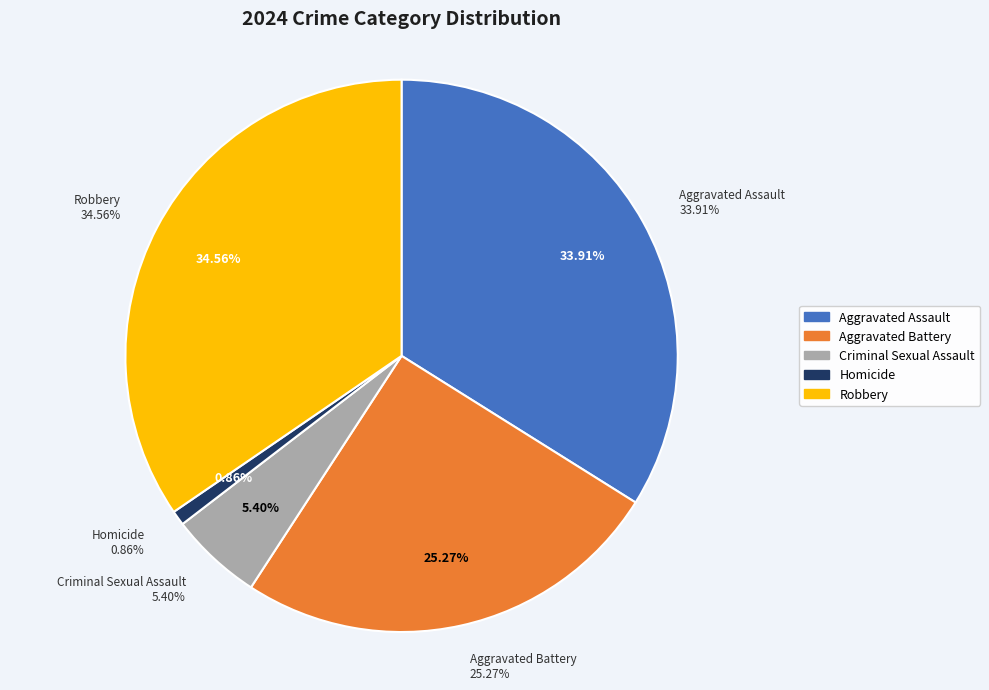

The Criminal Sexual Assault slice represents 5% of the pie. True or false?

True